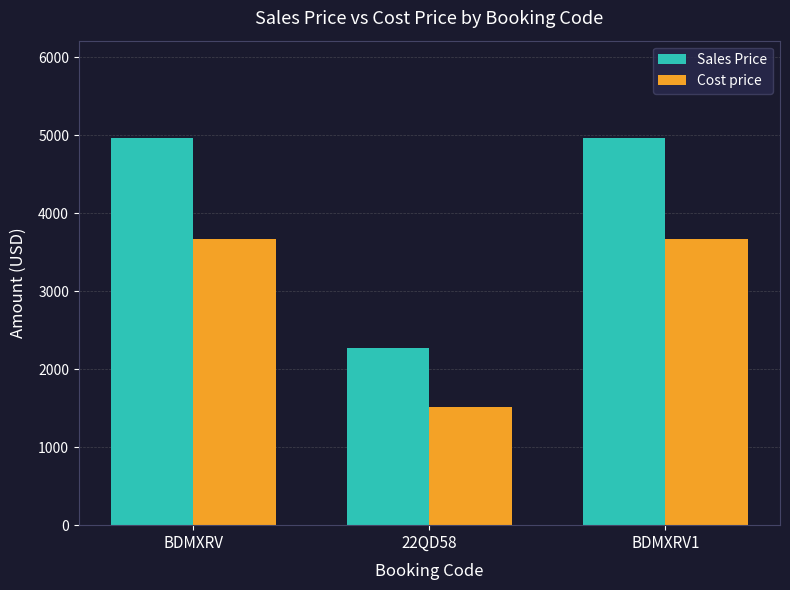

How many bars are there in each group?

2